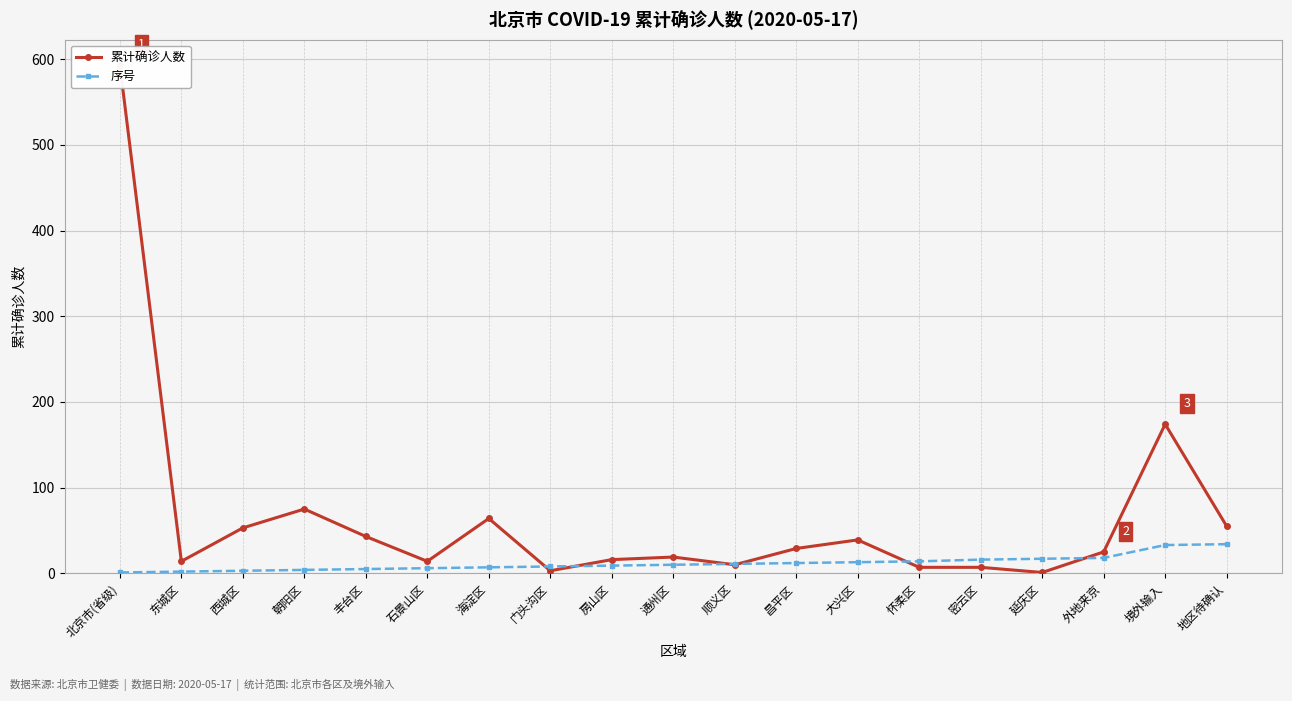

At which category does 累计确诊人数 reach its first local peak?

朝阳区